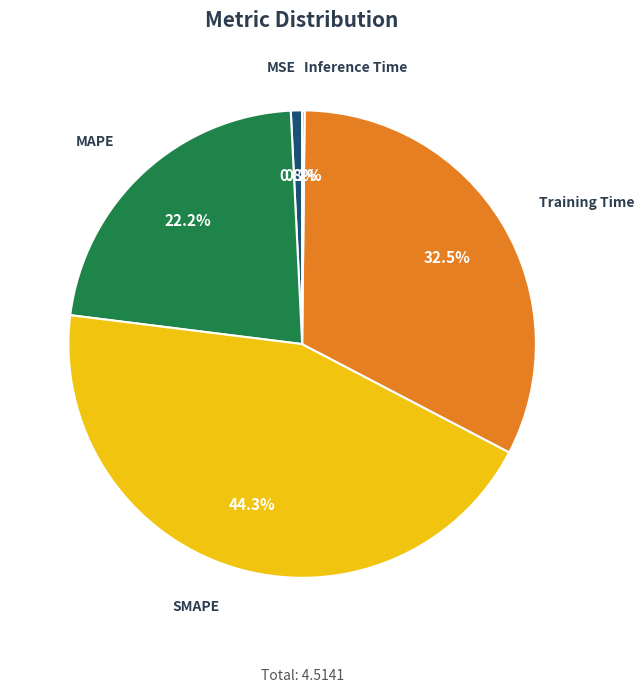

Is there a majority slice in this chart?

No